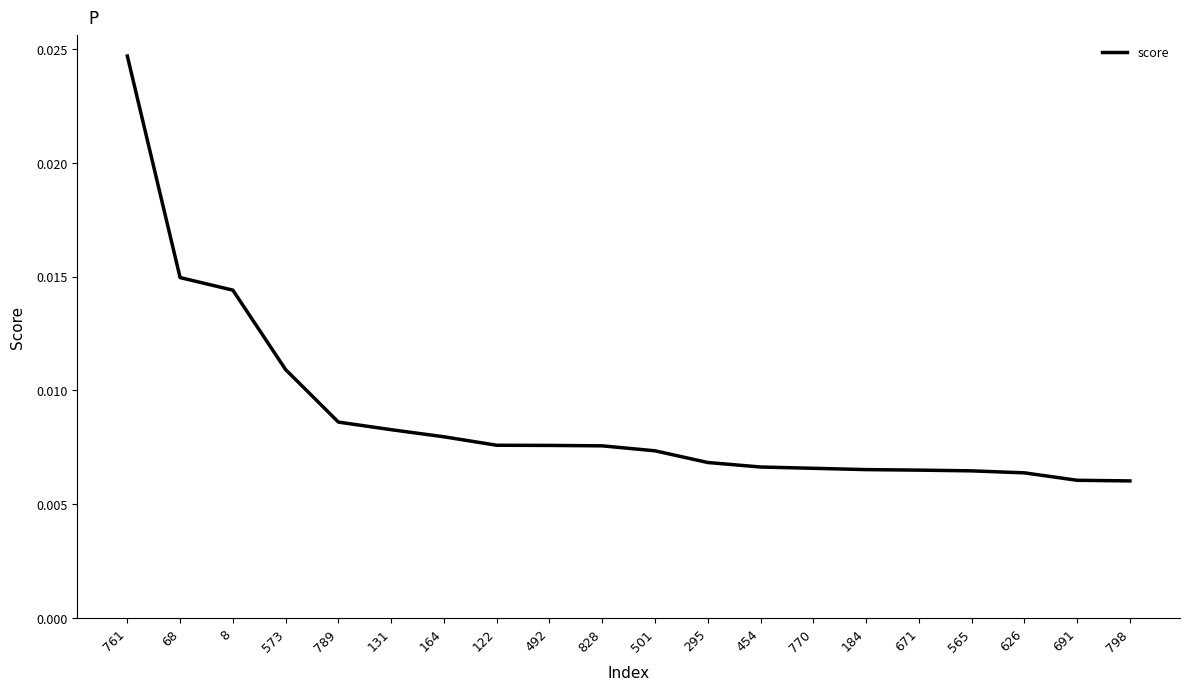

Which has a higher value, 789 or 501?

789